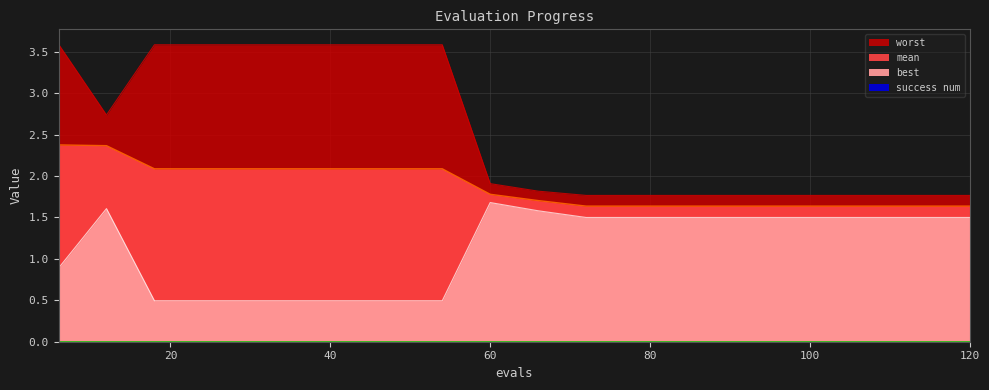

What is the value of the best point at the 14th from the left?

1.5